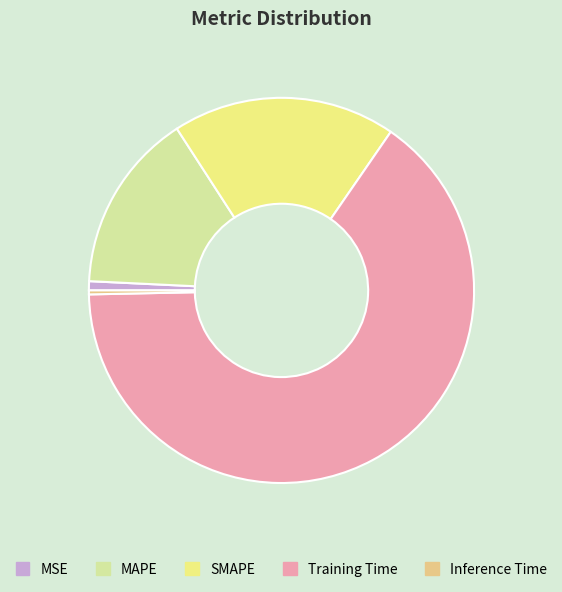

Is it true that MAPE is 10% of the pie?

False